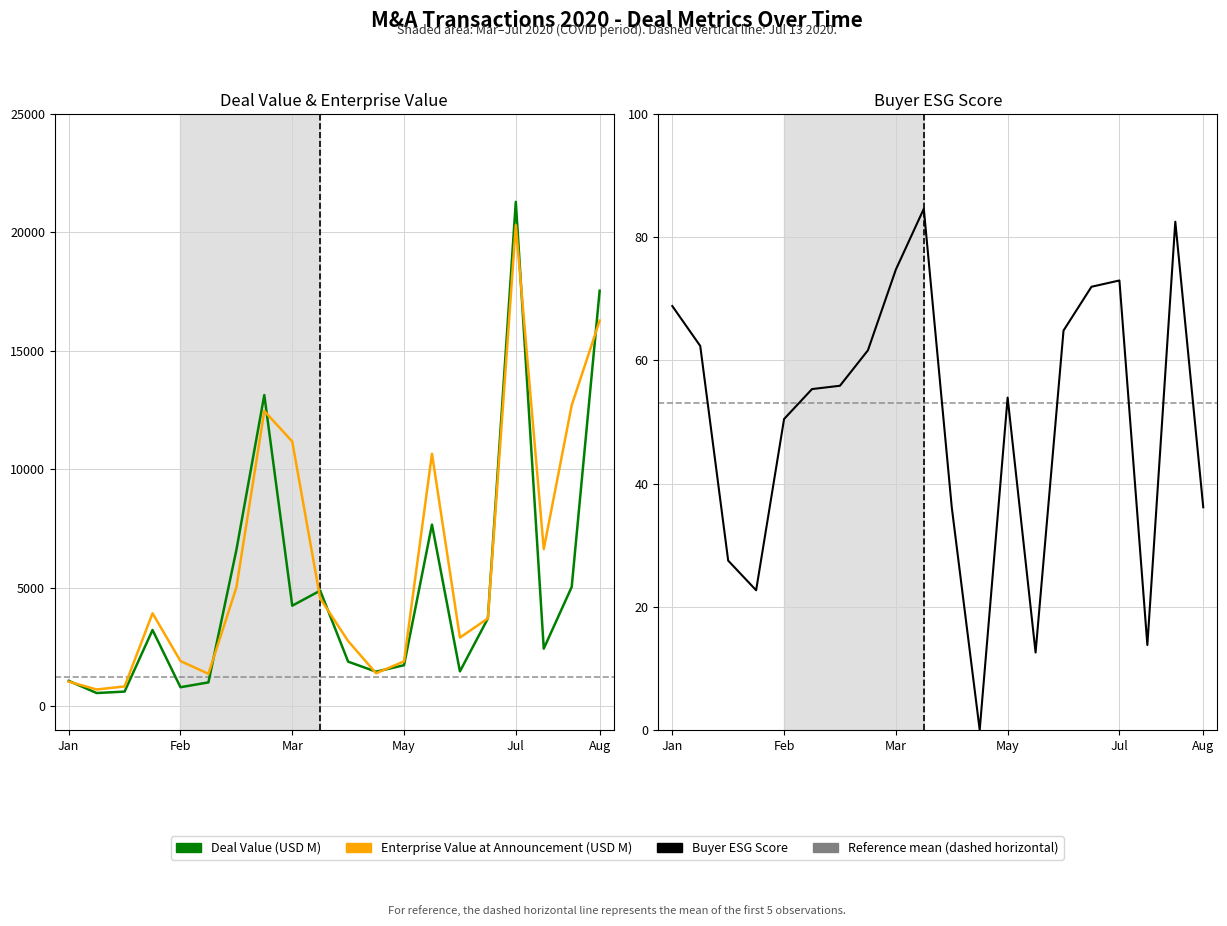

How many values in the Deal Value series exceed 3219?

10